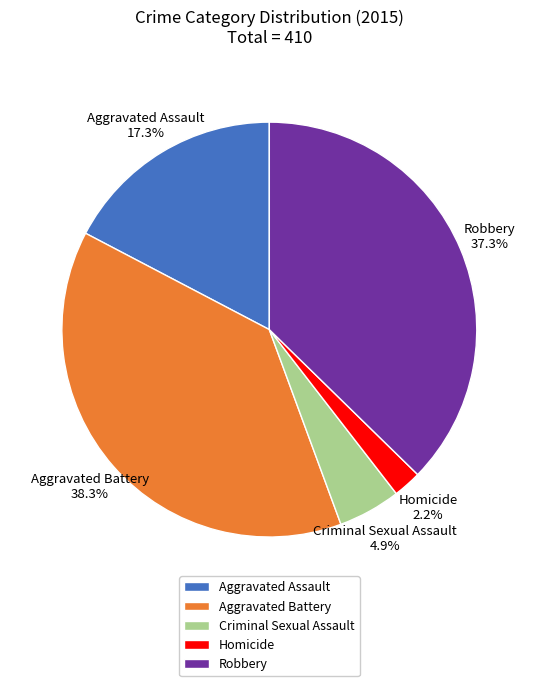

What percentage do Criminal Sexual Assault and Robbery together represent?

42.2%